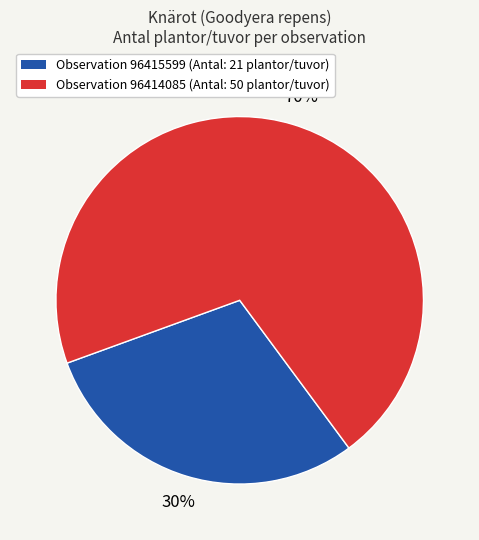

To the nearest percent, what is the combined percentage of Observation 96415599 (Antal: 21 plantor/tuvor) and Observation 96414085 (Antal: 50 plantor/tuvor)?

100%